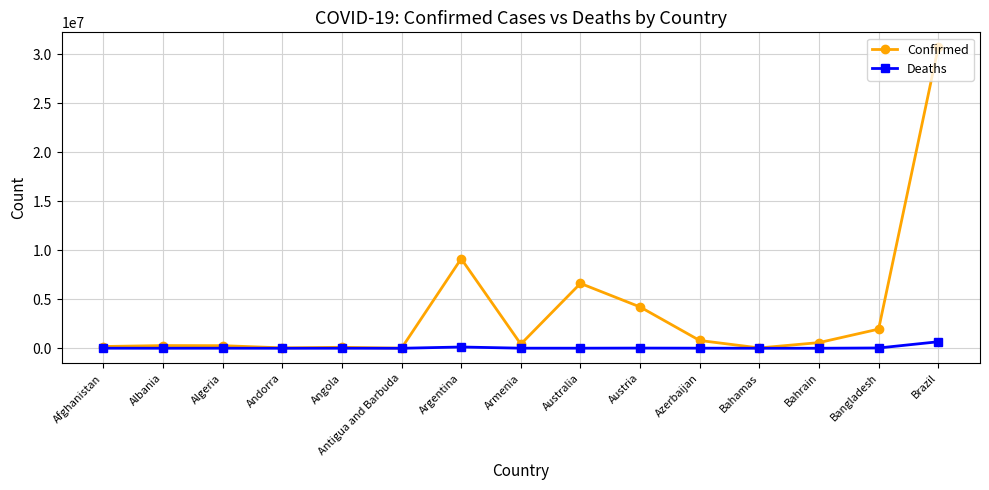

Between Argentina and Armenia, which series saw the biggest shift?

Confirmed